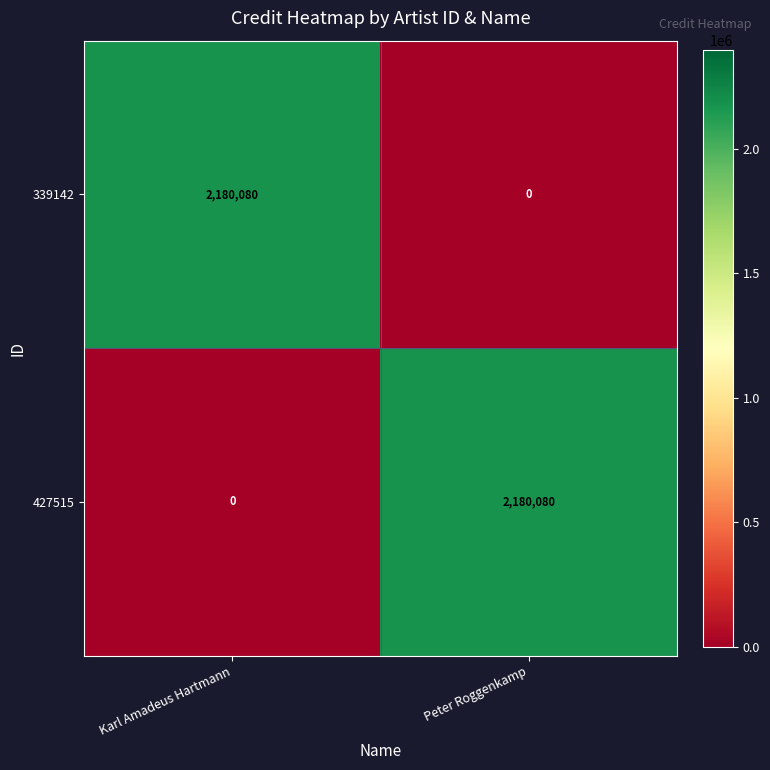

The 427515 series shows 783082 at Karl Amadeus Hartmann. True or false?

False